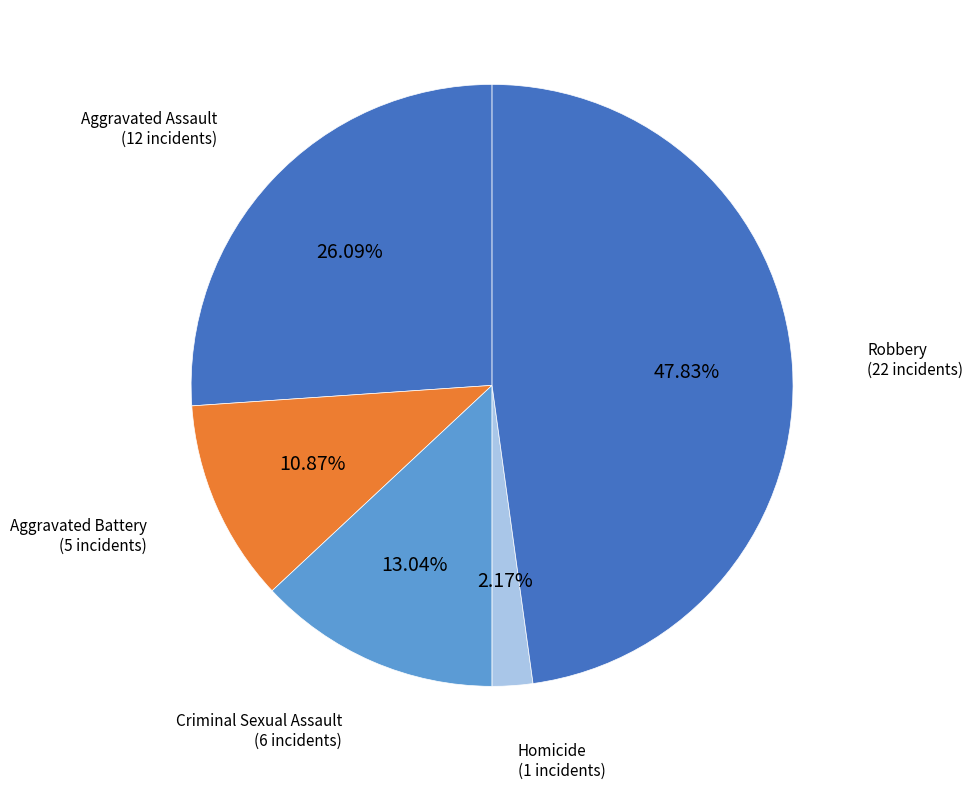

Is there a majority slice in this chart?

No